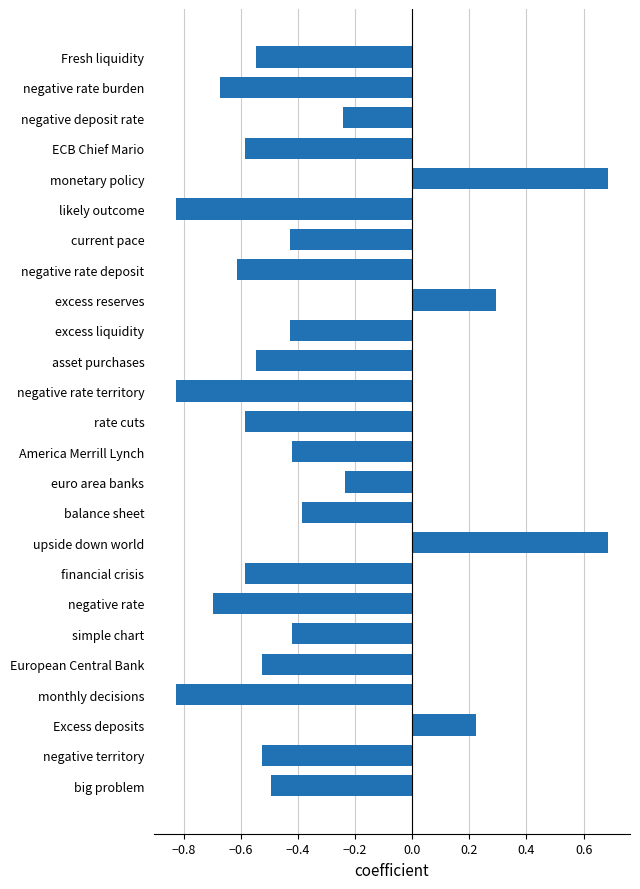

How many bars are there in total?

25